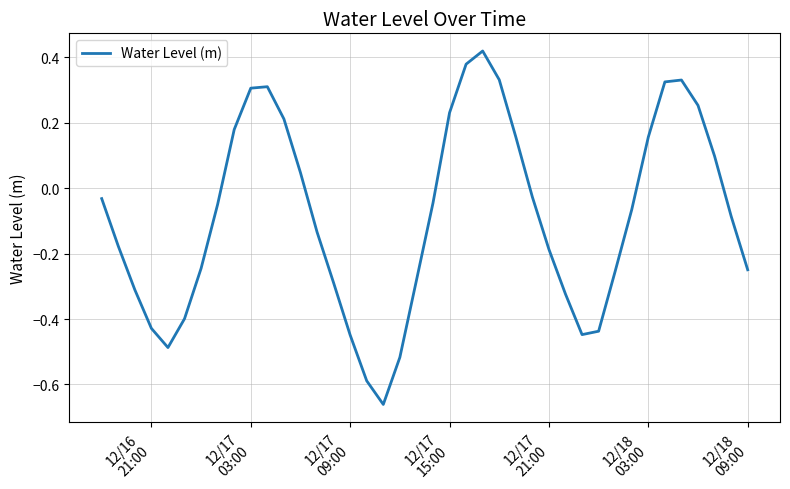

What is the difference between the maximum and minimum values?

1.1